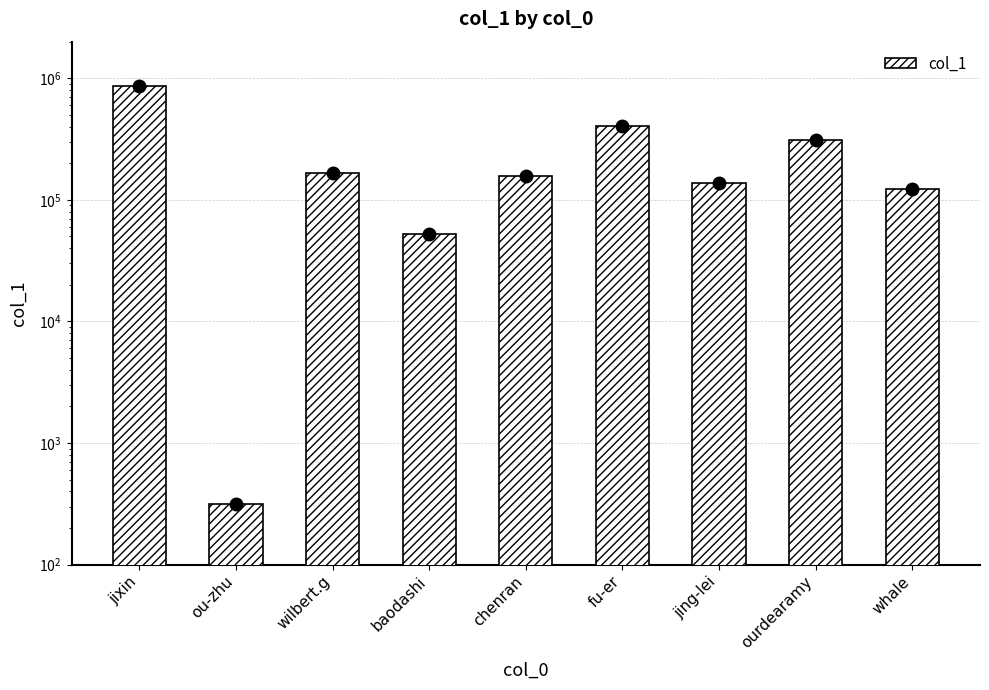

What is the difference between the maximum and minimum values?

862217